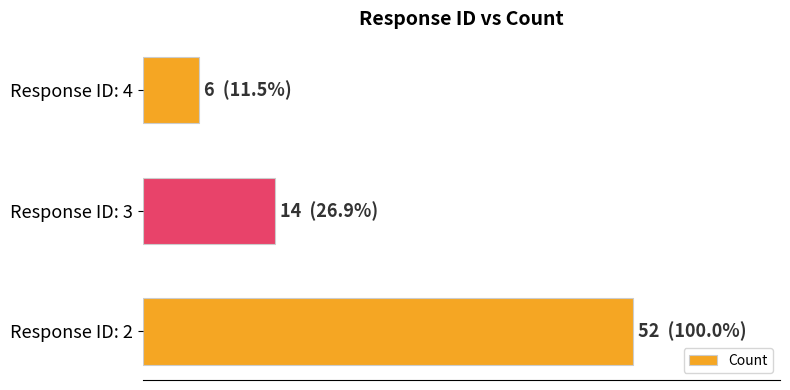

Does the chart contain any negative values?

No